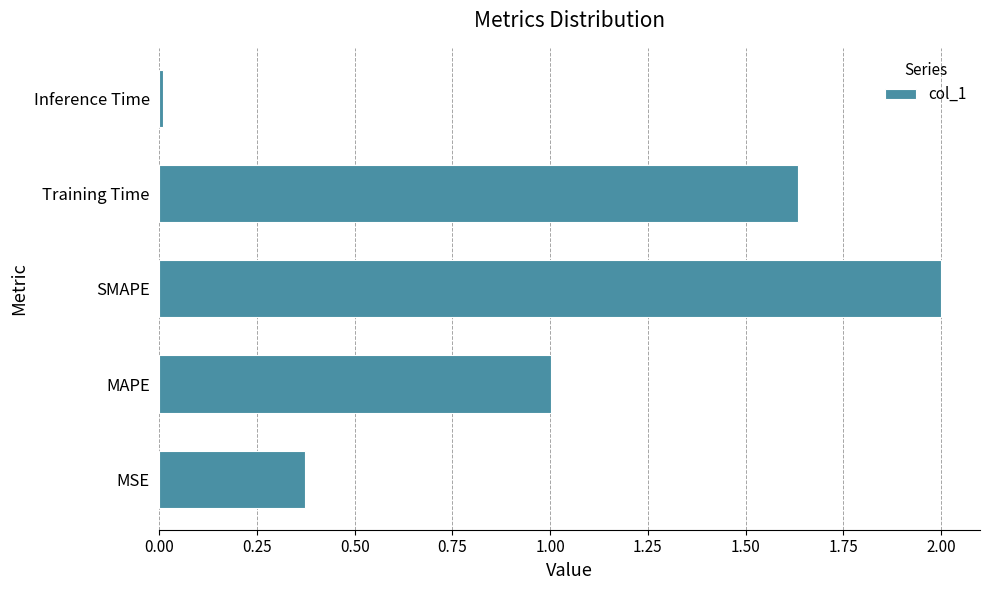

How many bars are there in total?

5